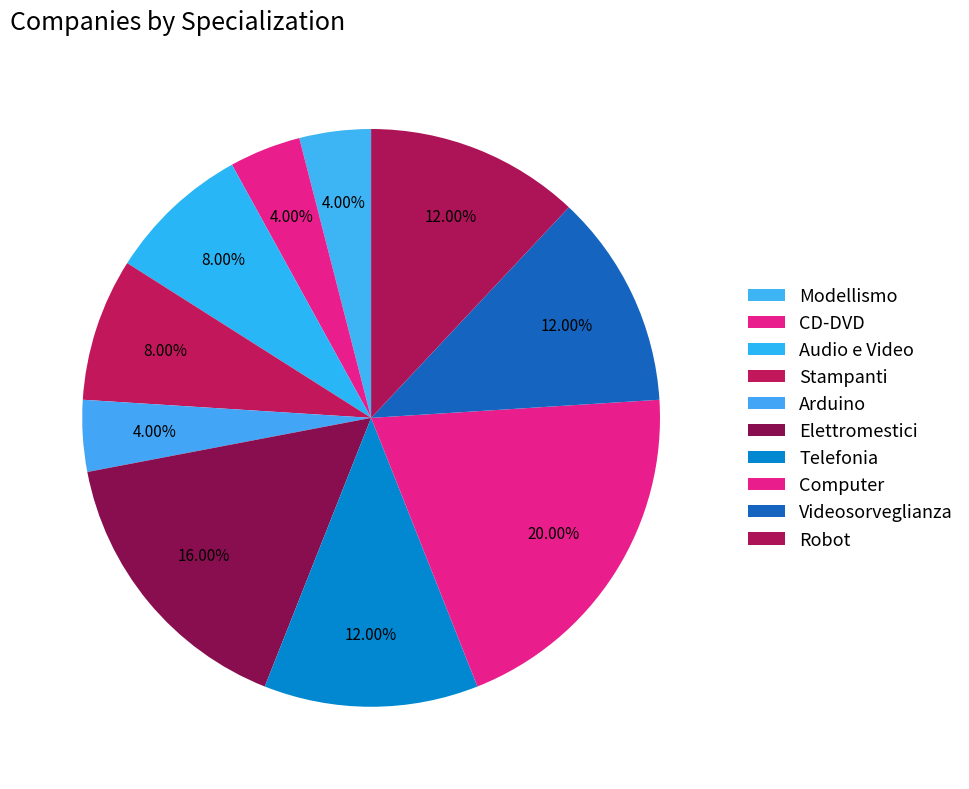

How much of the chart is everything except Stampanti?

92.0%